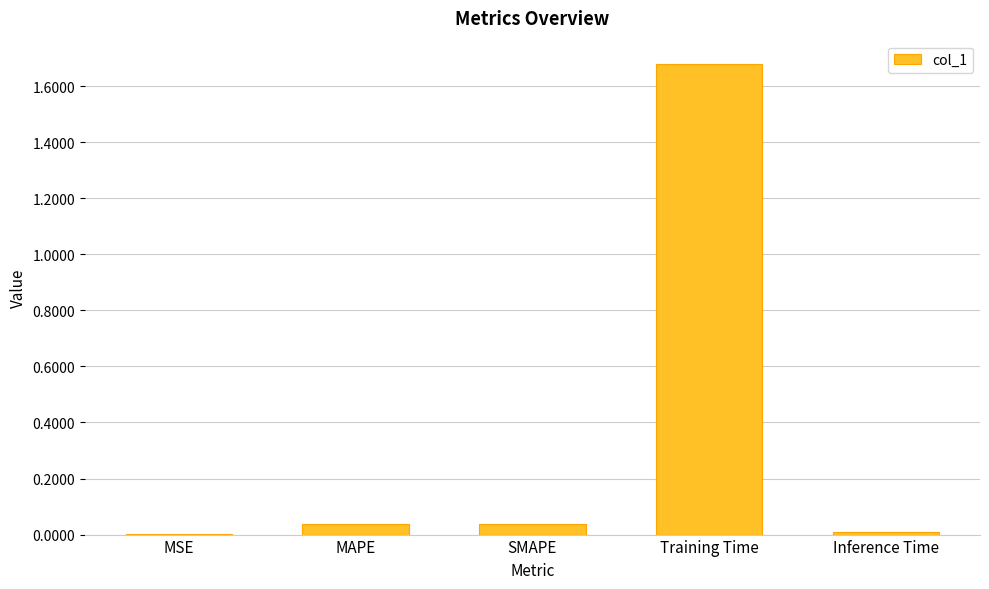

At which category does the chart reach its peak across all series?

Training Time